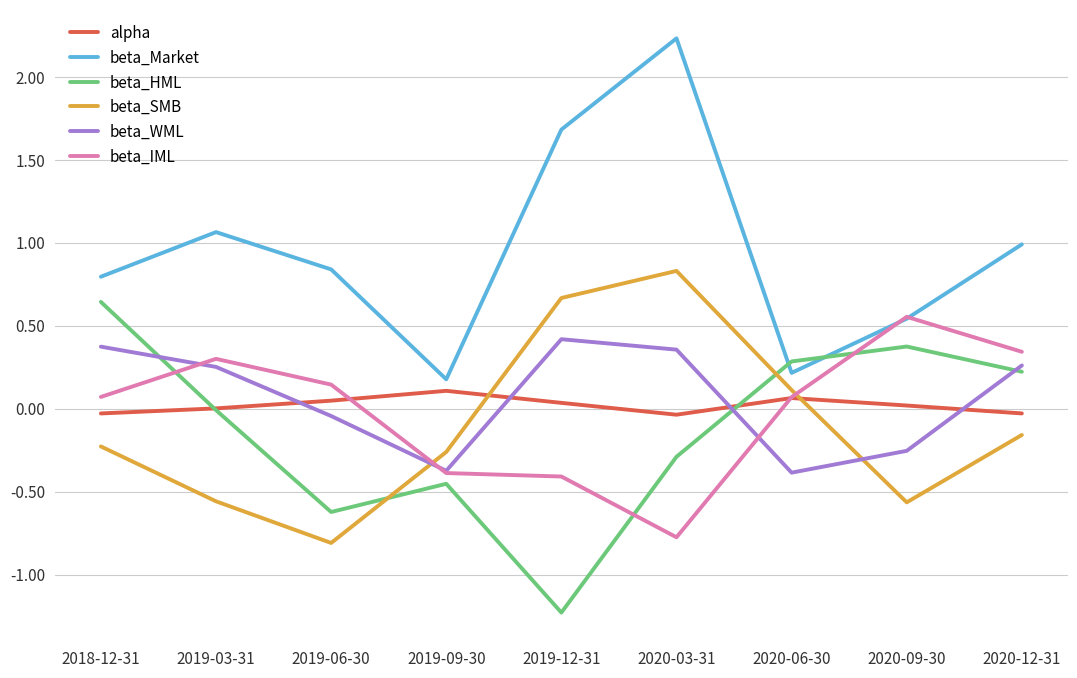

What position from the right is 2019-09-30?

6